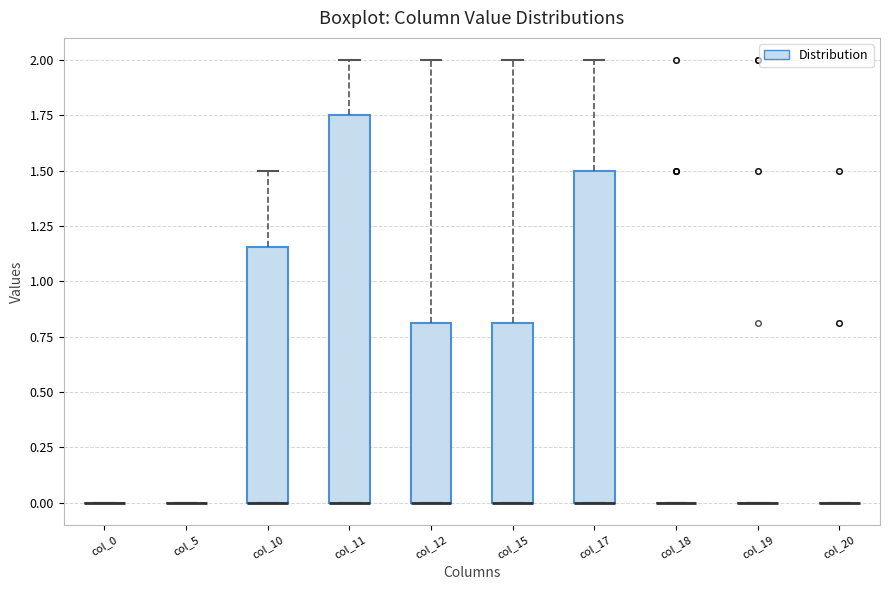

Reading left to right, read every box against the y-axis: the position of its median line, the range the box covers, and the ends of its whiskers. The values are not printed on the chart, so give them approximately, as read against the axis.

col_0: box collapsed to a line at 0.00, whiskers 0.00 to 0.00
col_5: box collapsed to a line at 0.00, whiskers 0.00 to 0.00
col_10: median 0.00 (drawn on the box's lower edge), box 0.00 to 1.15, whiskers 0.00 to 1.50
col_11: median 0.00 (drawn on the box's lower edge), box 0.00 to 1.75, whiskers 0.00 to 2.00
col_12: median 0.00 (drawn on the box's lower edge), box 0.00 to 0.80, whiskers 0.00 to 2.00
col_15: median 0.00 (drawn on the box's lower edge), box 0.00 to 0.80, whiskers 0.00 to 2.00
col_17: median 0.00 (drawn on the box's lower edge), box 0.00 to 1.50, whiskers 0.00 to 2.00
col_18: box collapsed to a line at 0.00, whiskers 0.00 to 0.00
col_19: box collapsed to a line at 0.00, whiskers 0.00 to 0.00
col_20: box collapsed to a line at 0.00, whiskers 0.00 to 0.00